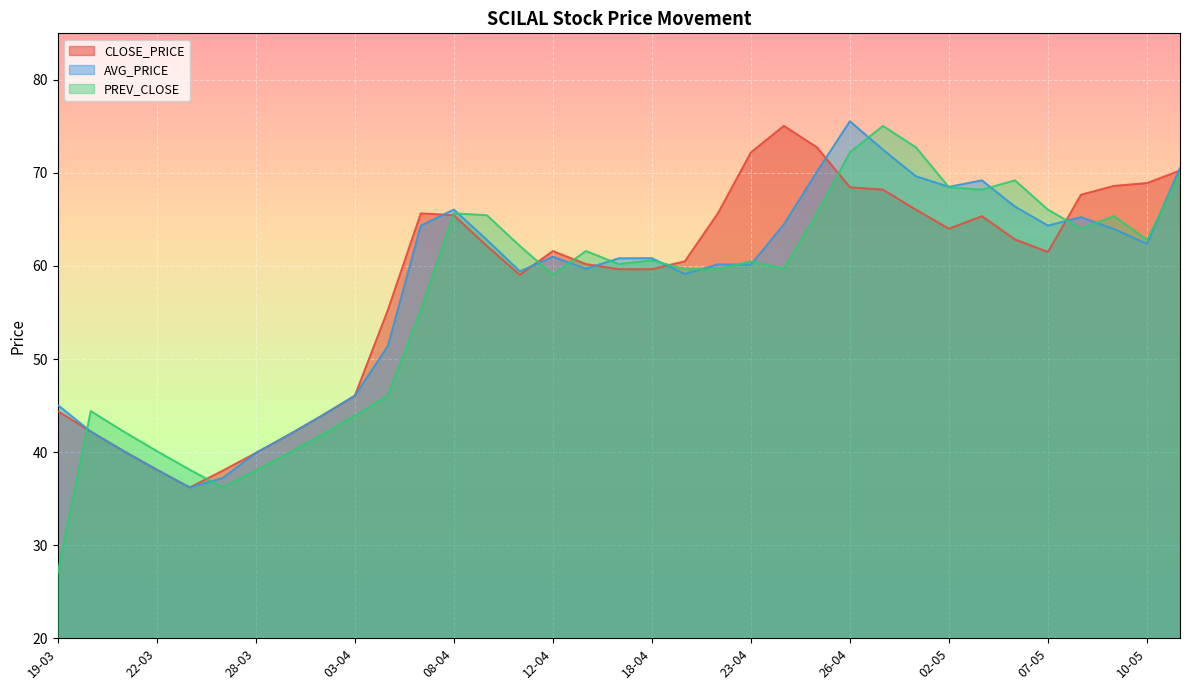

What is the label of the 26th point from the left?

29-04